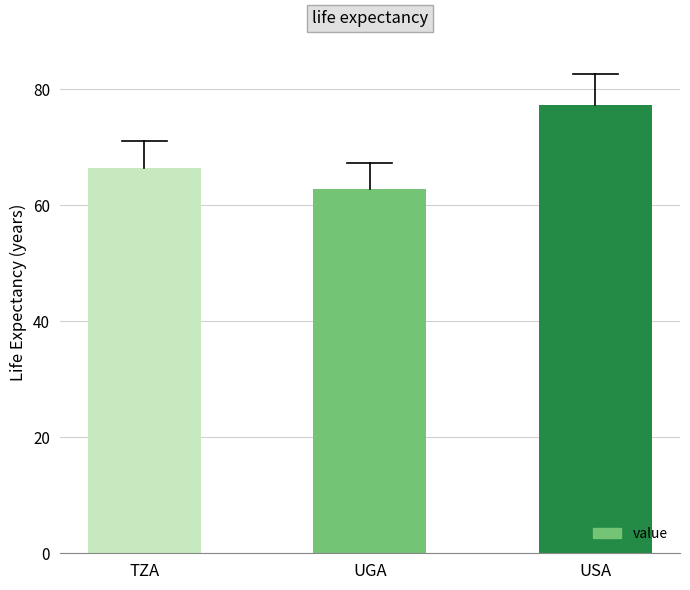

What value does the data have at UGA?

62.9